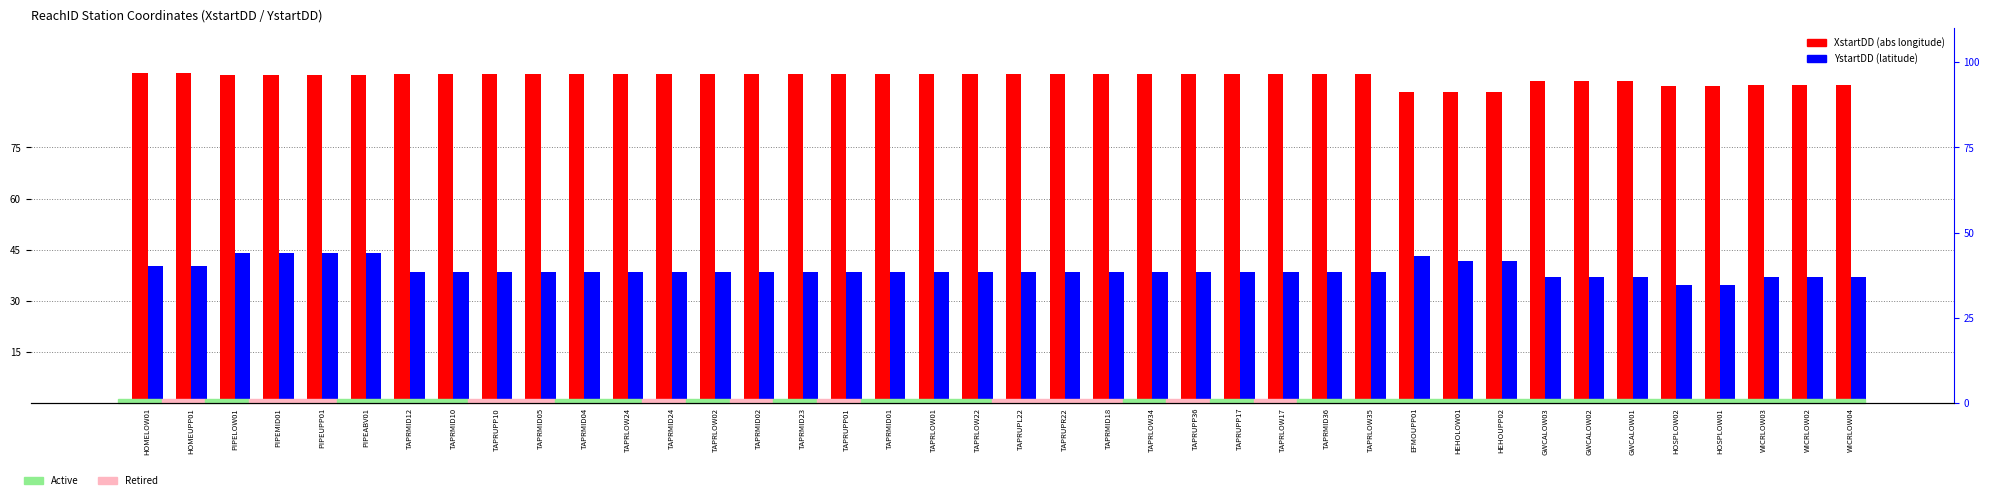

Read the YstartDD value at HOMEUPP01.

40.3